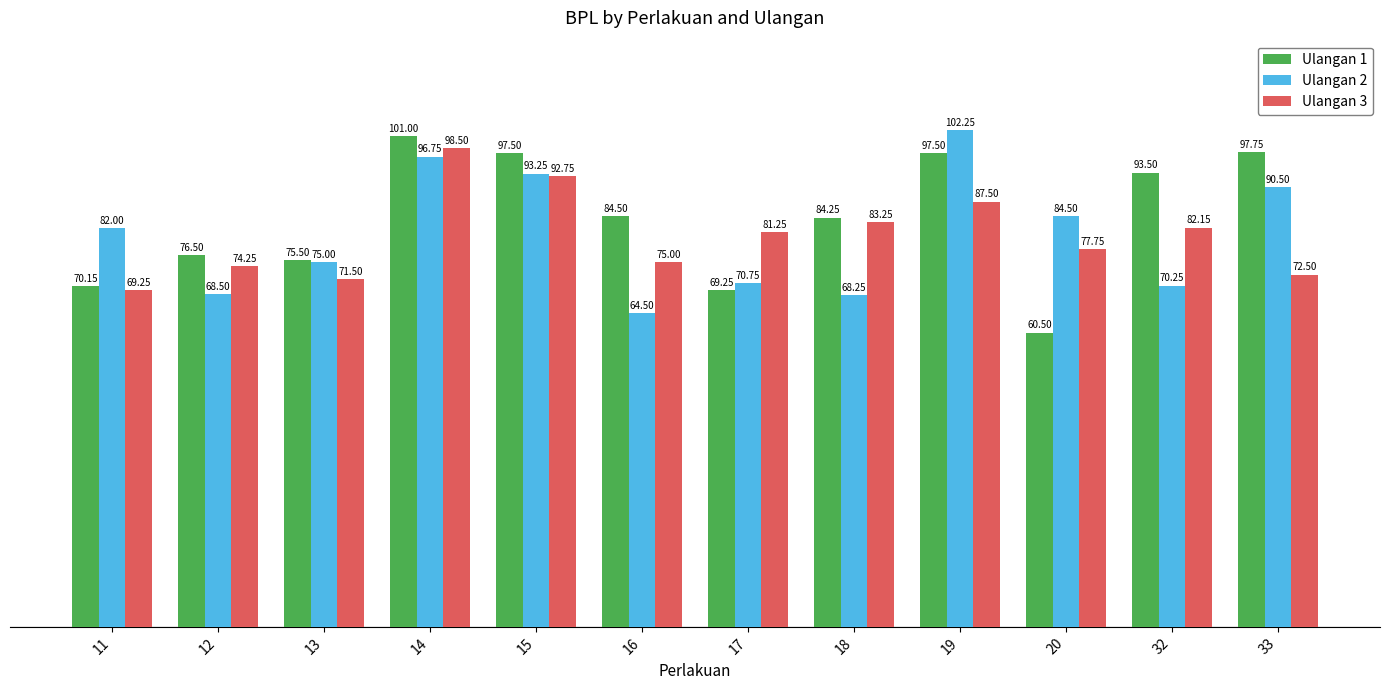

What is the sum of the Ulangan 2 values at 32 and 14?

167.0